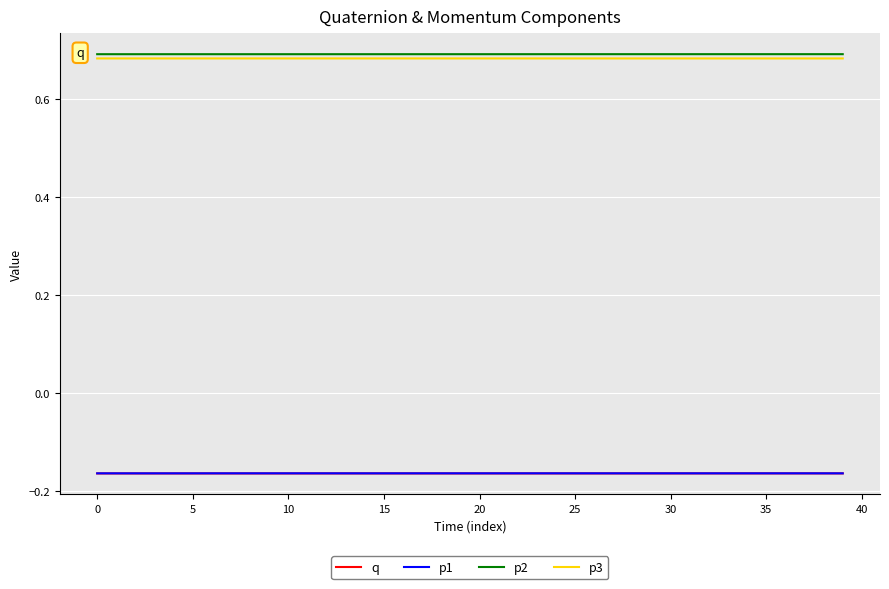

True or false: q and p2 intersect in this chart.

False